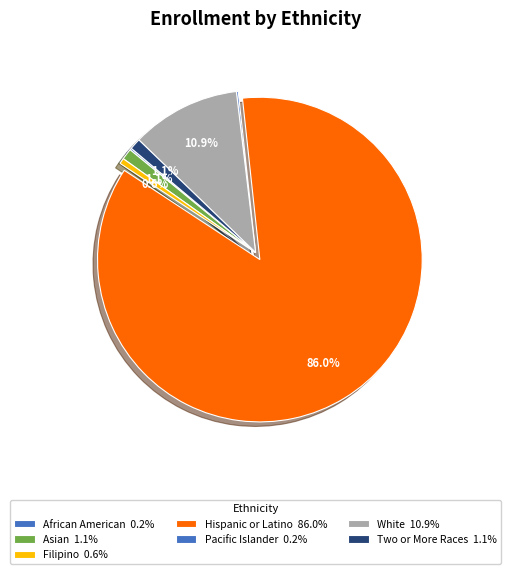

Is it true that Filipino is 1% of the pie?

True